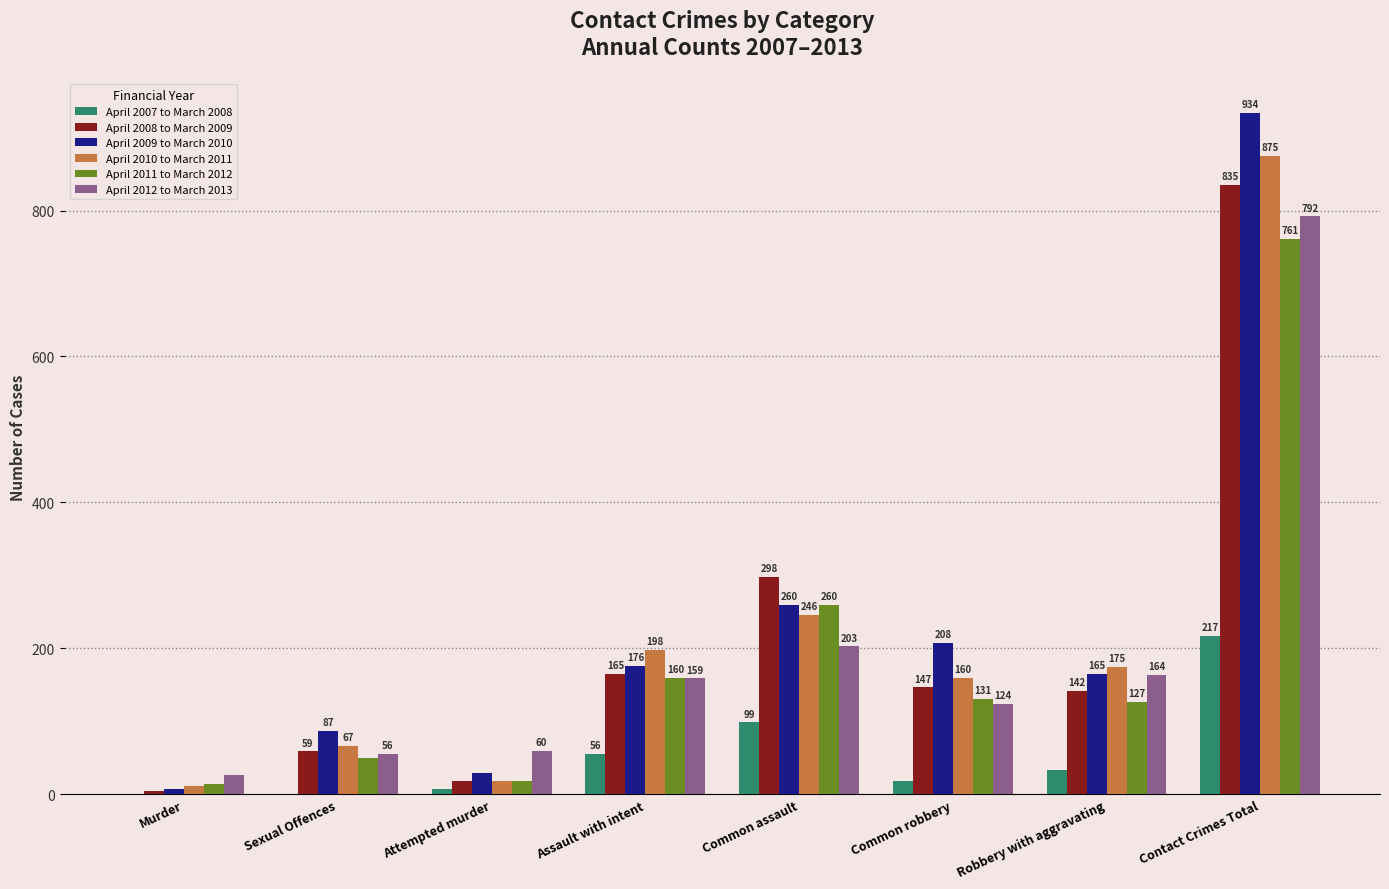

The value of April 2008 to March 2009 at Robbery with aggravating is 199. True or false?

False